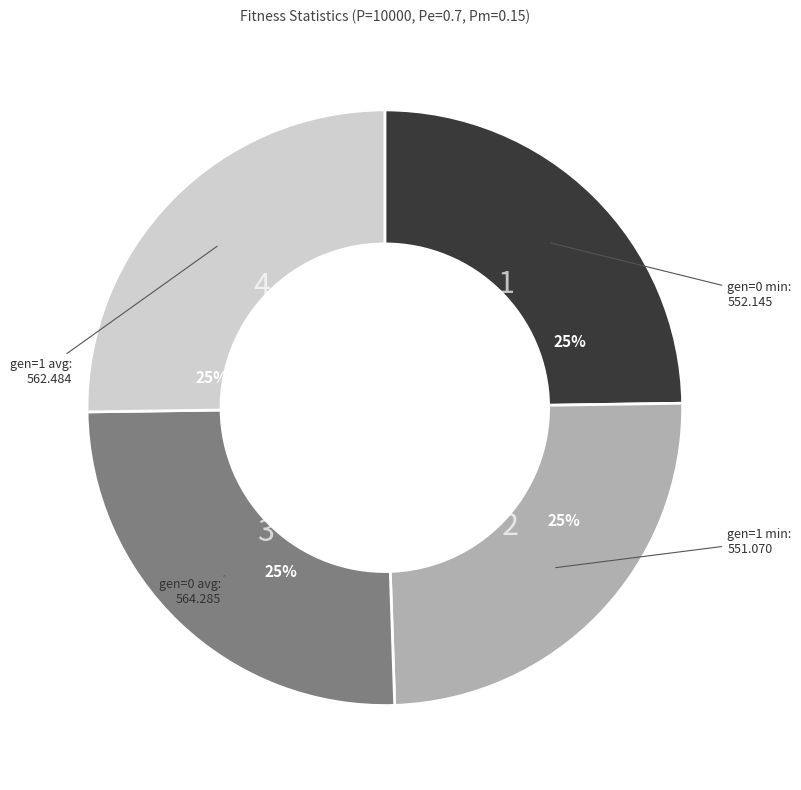

To the nearest percent, what is the average slice percentage?

25%